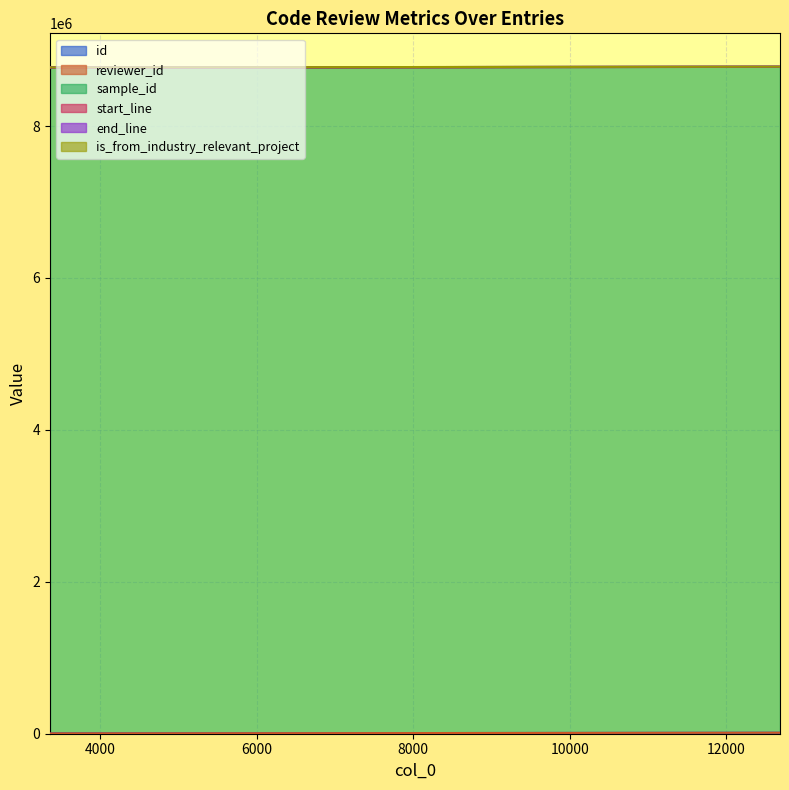

How many interior local peaks does the reviewer_id series have?

1